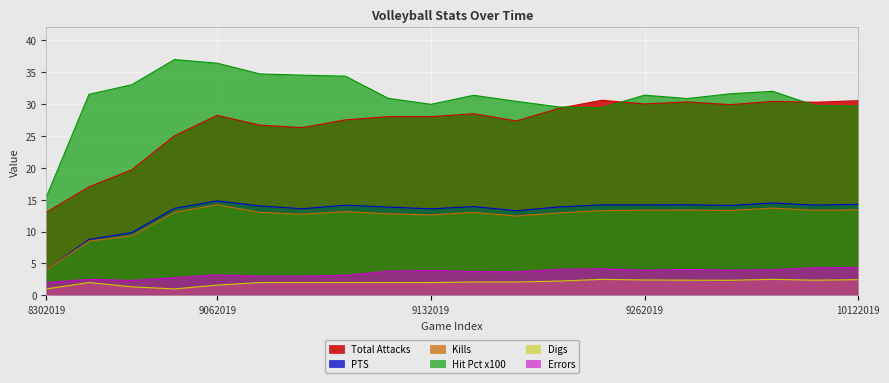

Does the chart display data point markers on the line(s)?

No